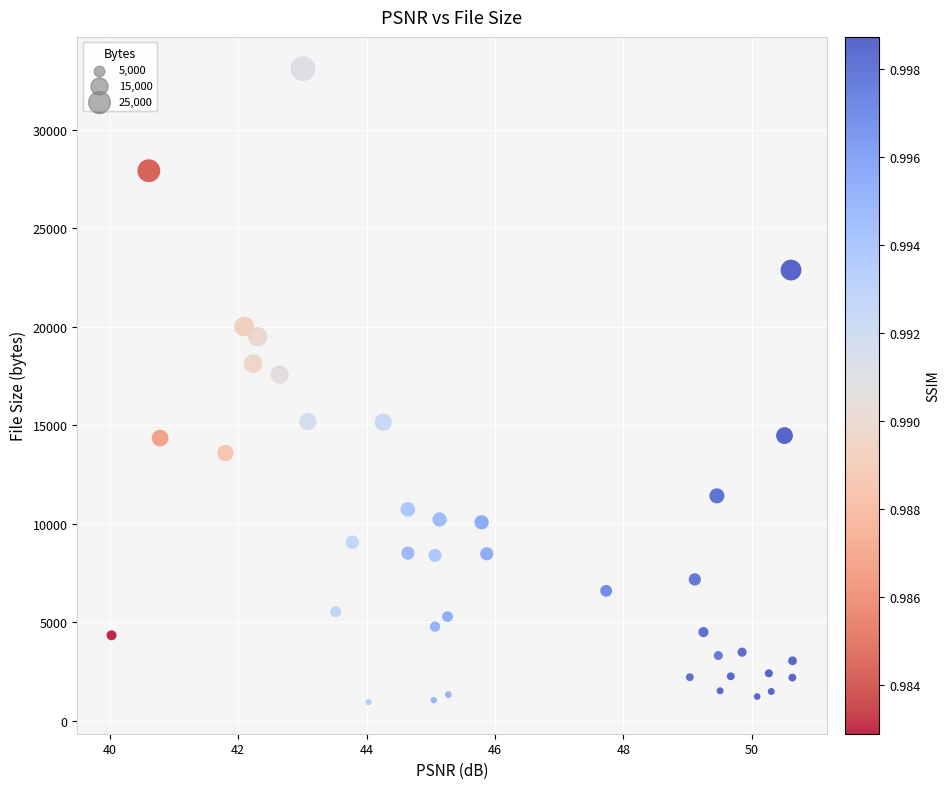

What Y value in the scatter plot is closest to 17037?

17584